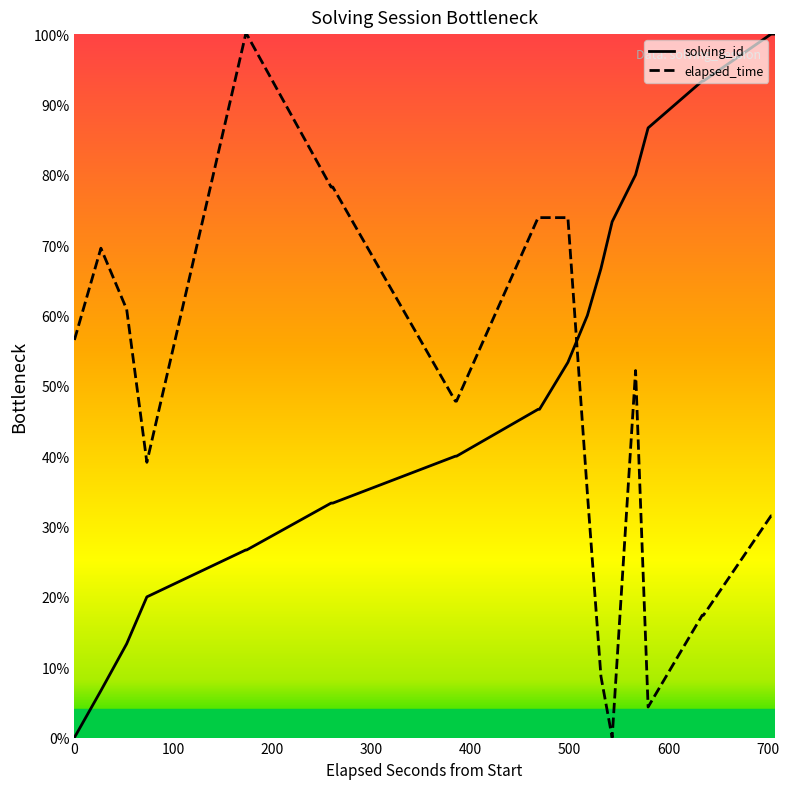

What are all the series names shown in the legend?

solving_id, elapsed_time